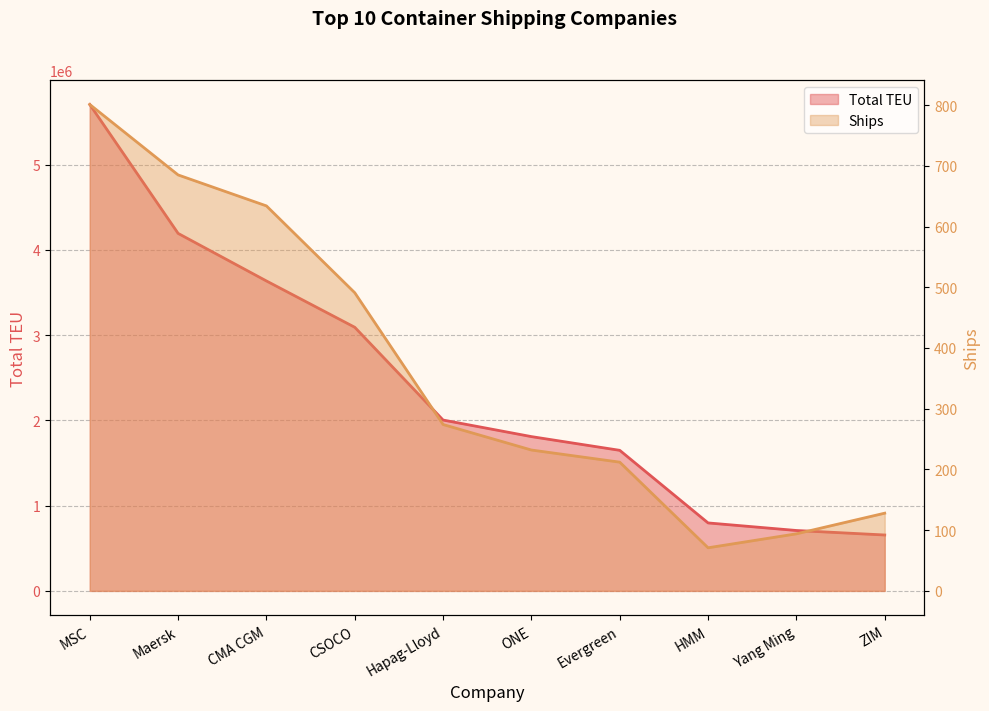

What is the value of the Ships point at the 7th from the left?

212